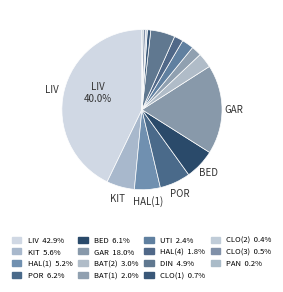

How many segments does this pie chart have?

15